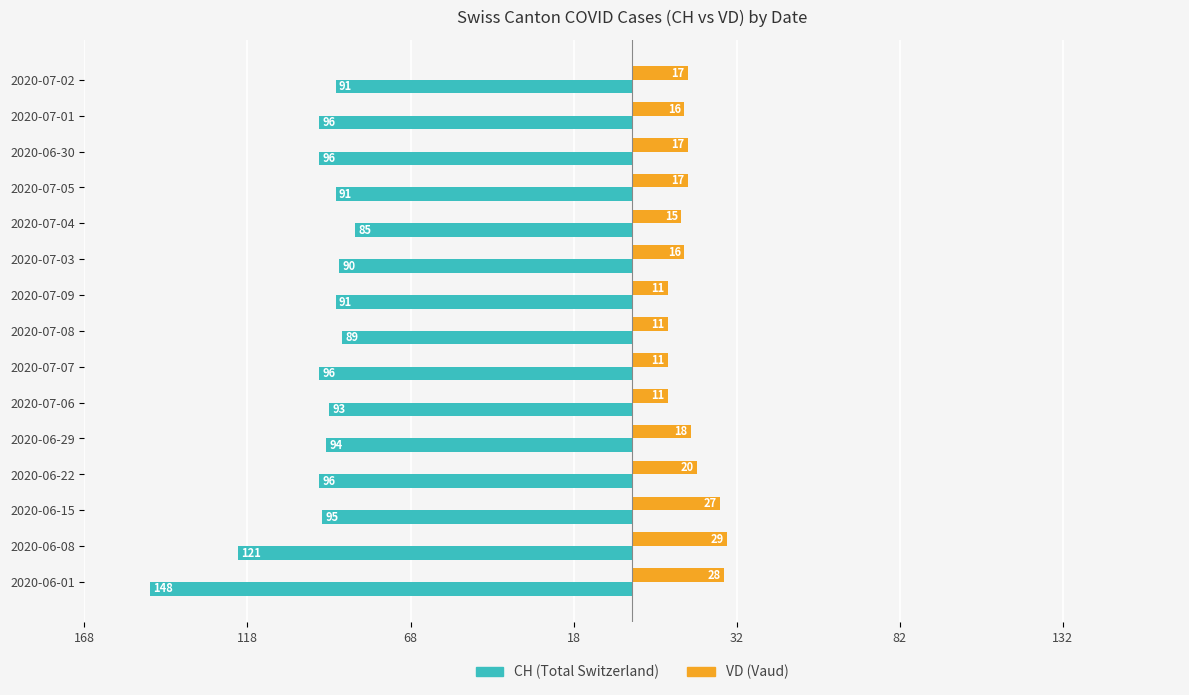

Is it true that CH equals -91 at 2020-07-05?

True